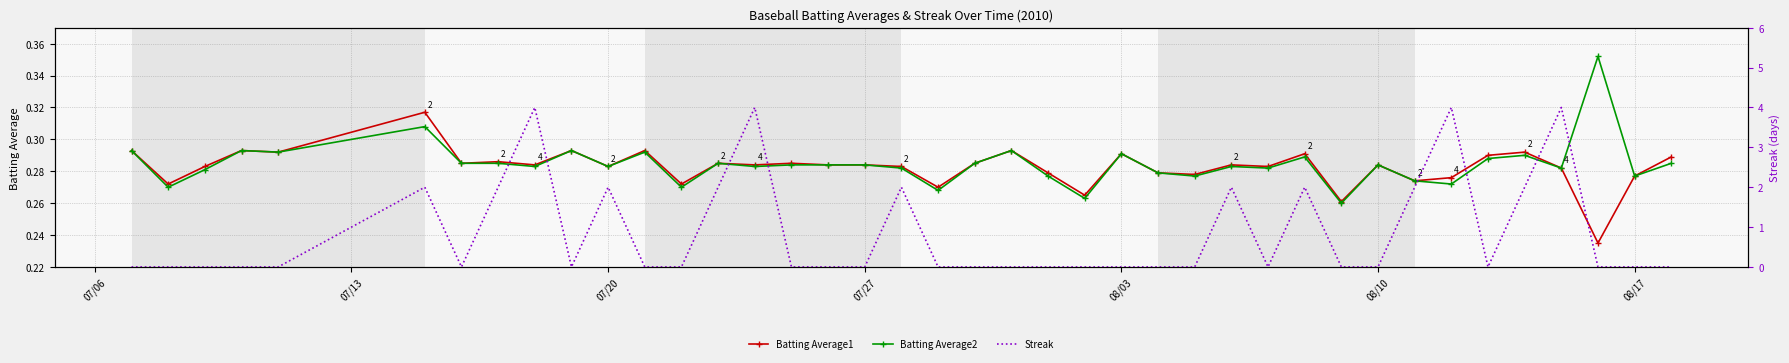

Count the Batting Average2 values in the range 0 to 1.

40